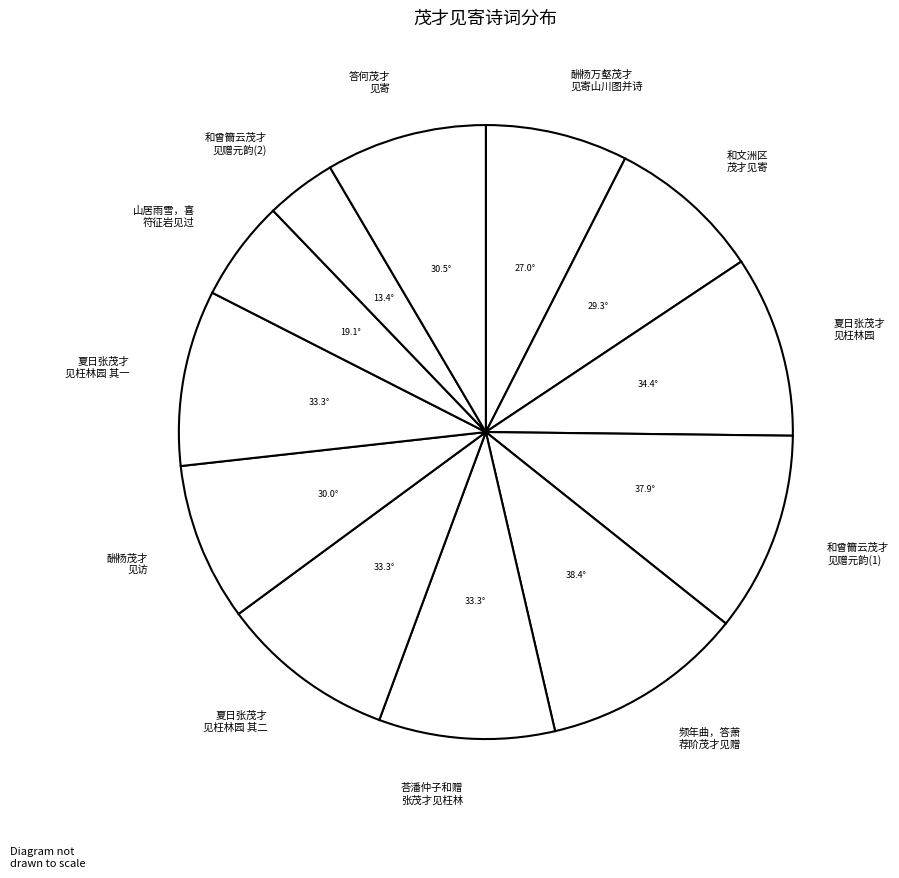

Does any single category account for the majority?

No